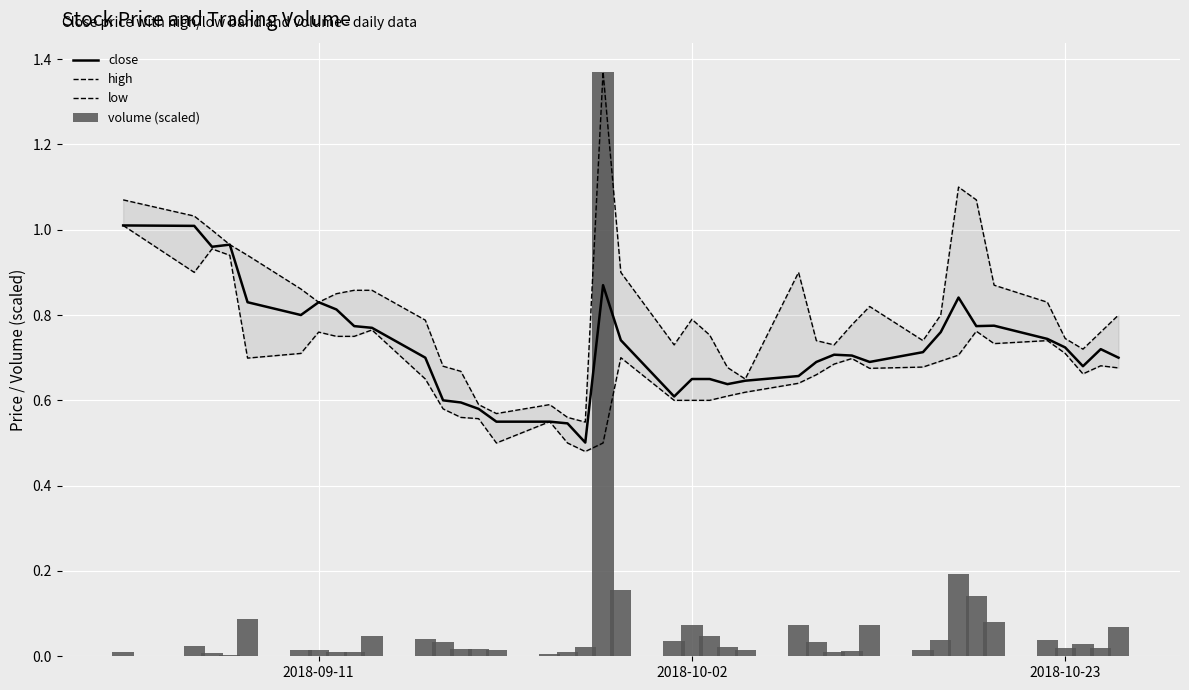

Reading left to right, extract all data points from this chart.

close: 1.0	1.0	1.0	1.0	0.8	0.8	0.8	0.8	0.8	0.8	0.7	0.6	0.6	0.6	0.6	0.6	0.5	0.5	0.9	0.7	0.6	0.7	0.7	0.6	0.6	0.7	0.7	0.7	0.7	0.7	0.7	0.8	0.8	0.8	0.8	0.7	0.7	0.7	0.7	0.7
high: 1.1	1.0	1.0	1.0	0.9	0.9	0.8	0.8	0.9	0.9	0.8	0.7	0.7	0.6	0.6	0.6	0.6	0.5	1.4	0.9	0.7	0.8	0.8	0.7	0.7	0.9	0.7	0.7	0.8	0.8	0.7	0.8	1.1	1.1	0.9	0.8	0.7	0.7	0.8	0.8
low: 1.0	0.9	1.0	0.9	0.7	0.7	0.8	0.8	0.8	0.8	0.7	0.6	0.6	0.6	0.5	0.6	0.5	0.5	0.5	0.7	0.6	0.6	0.6	0.6	0.6	0.6	0.7	0.7	0.7	0.7	0.7	0.7	0.7	0.8	0.7	0.7	0.7	0.7	0.7	0.7
volume (scaled): 0.0	0.0	0.0	0.0	0.1	0.0	0.0	0.0	0.0	0.0	0.0	0.0	0.0	0.0	0.0	0.0	0.0	0.0	1.4	0.2	0.0	0.1	0.0	0.0	0.0	0.1	0.0	0.0	0.0	0.1	0.0	0.0	0.2	0.1	0.1	0.0	0.0	0.0	0.0	0.1